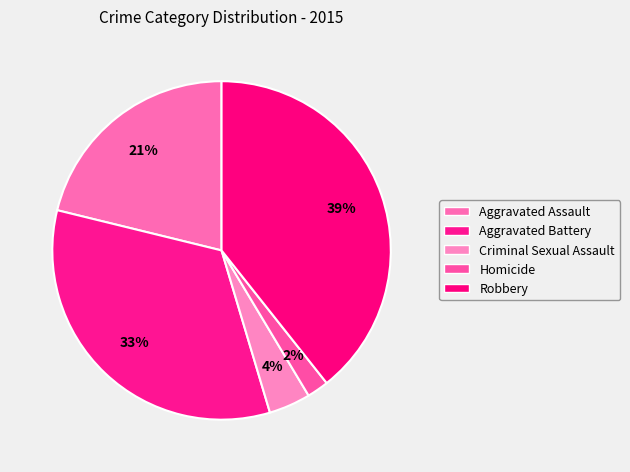

How many slices are in this pie chart?

5